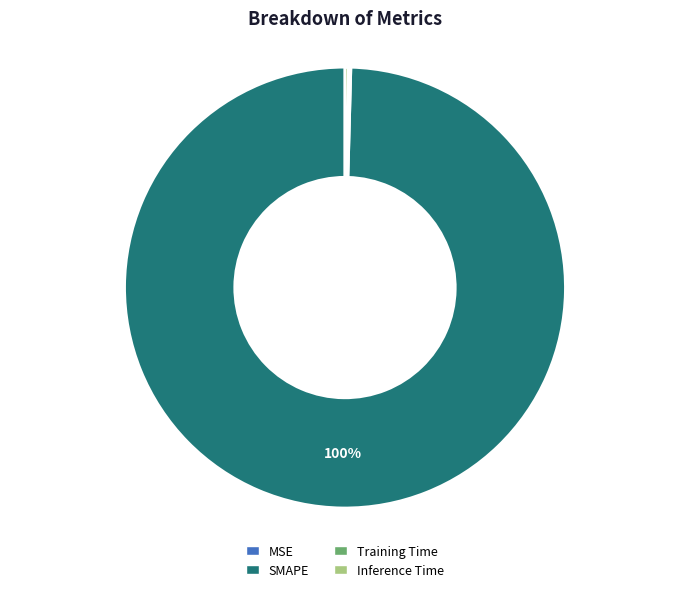

To the nearest percent, what percentage of the pie is SMAPE?

100%